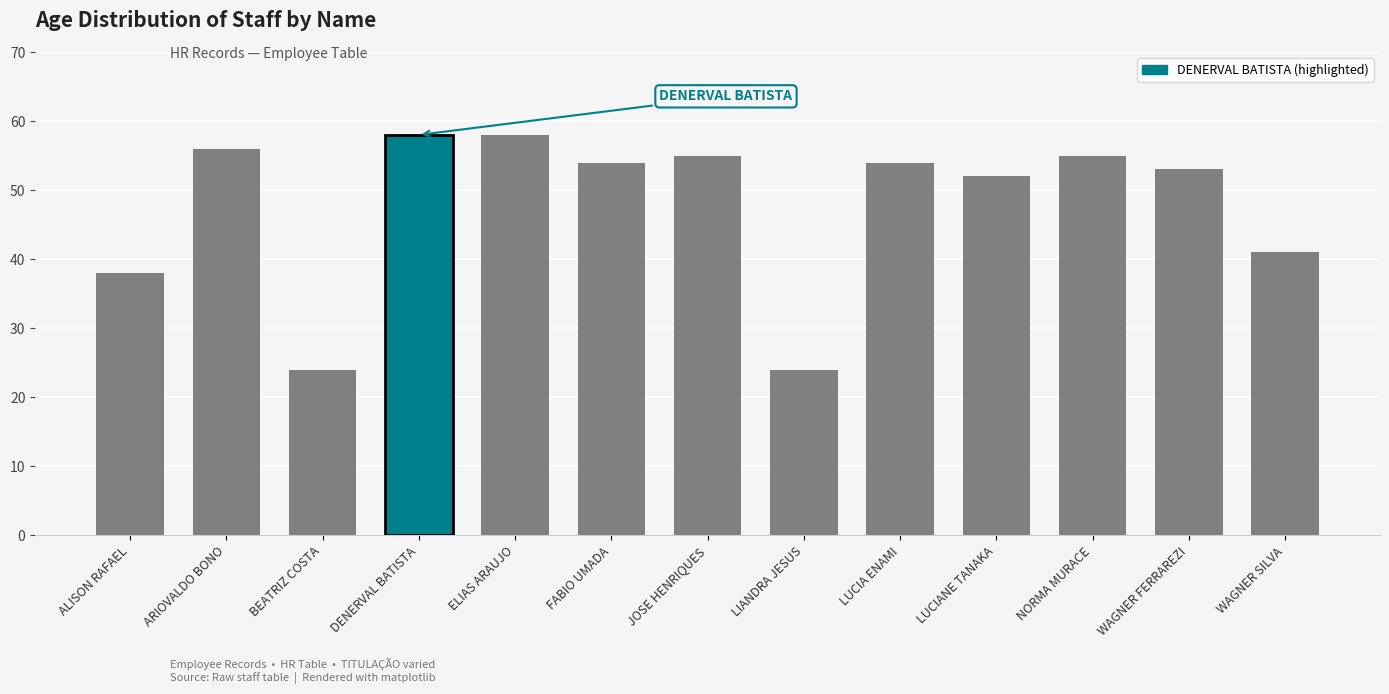

Reading left to right, extract all data points from this chart.

ALISON RAFAEL=38	ARIOVALDO BONO=56	BEATRIZ COSTA=24	DENERVAL BATISTA=58	ELIAS ARAUJO=58	FABIO UMADA=54	JOSE HENRIQUES=55	LIANDRA JESUS=24	LUCIA ENAMI=54	LUCIANE TANAKA=52	NORMA MURACE=55	WAGNER FERRAREZI=53	WAGNER SILVA=41